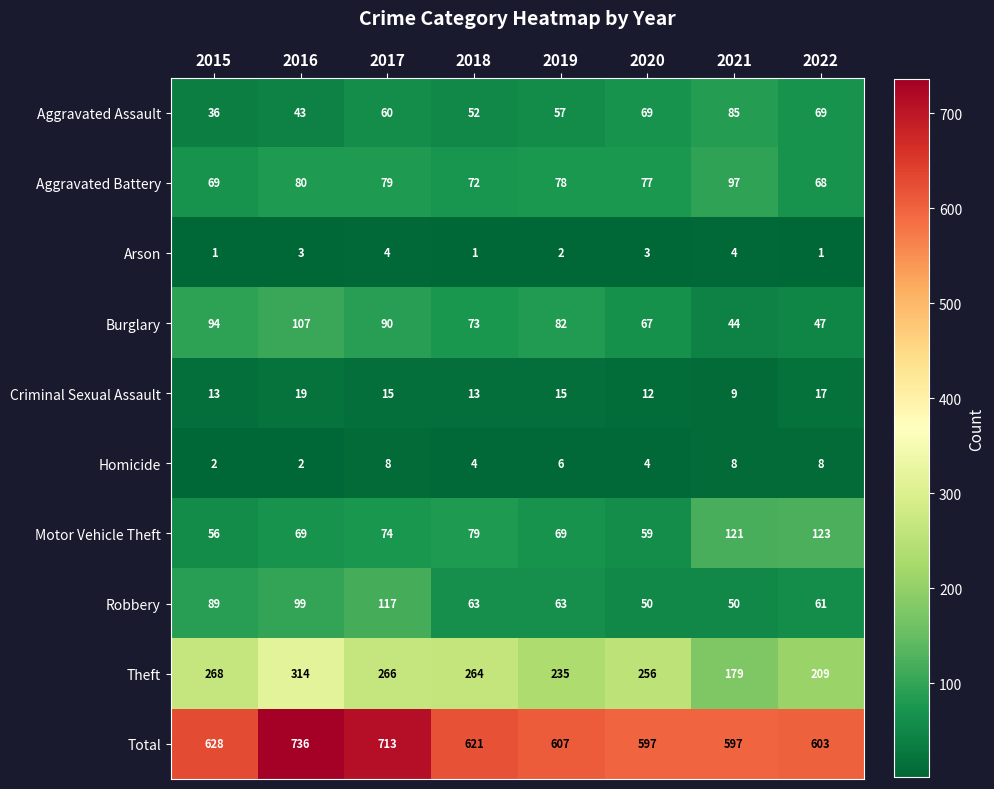

At which label does Aggravated Battery first exceed 78?

2016